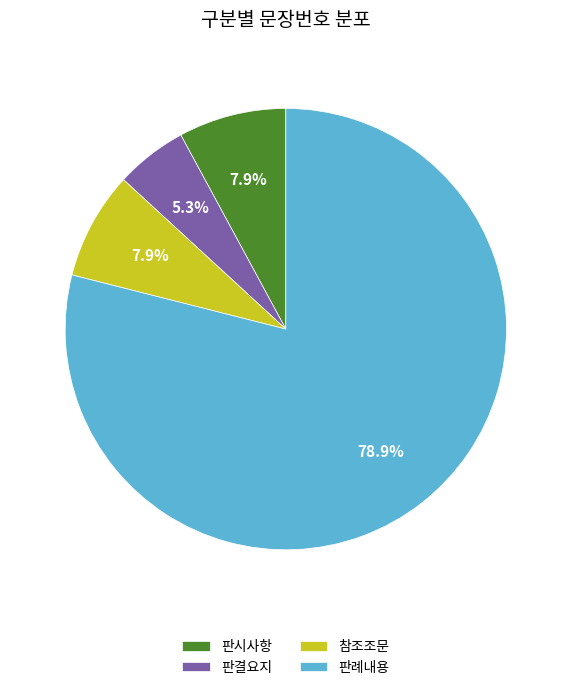

What is the ratio of the value at 판례내용 to the value at 판시사항?

10.0